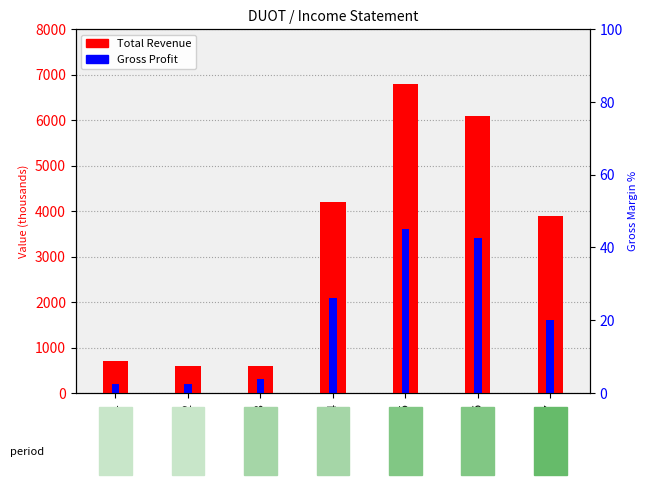

What is the sum of the Gross Profit values at 2017 and 2013?

1900.0